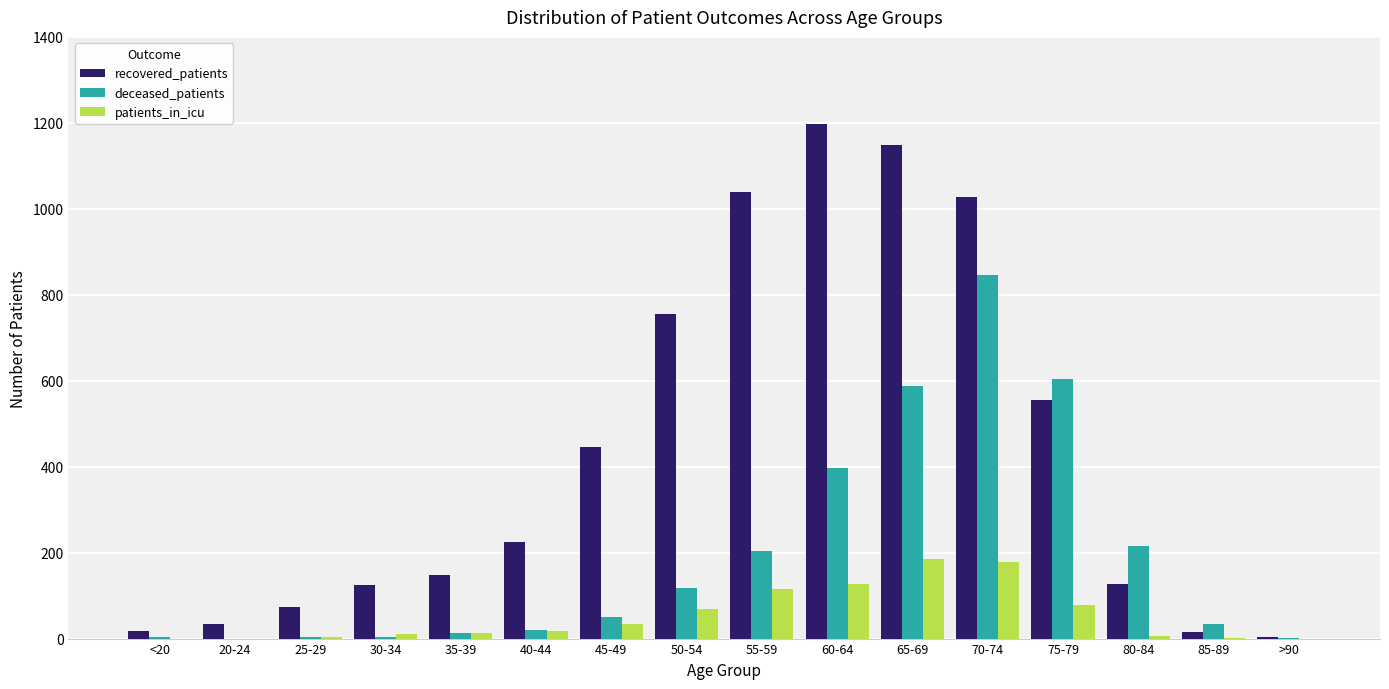

What is the sum of all deceased_patients values?

3108